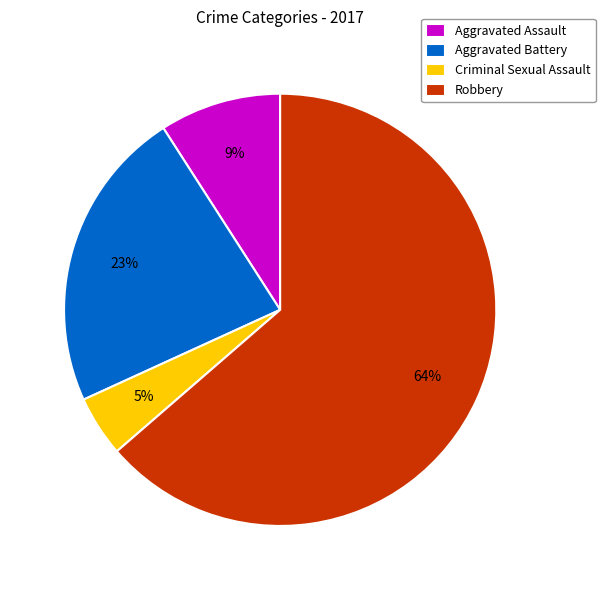

Rank the categories by value from highest to lowest.

Robbery, Aggravated Battery, Aggravated Assault, Criminal Sexual Assault